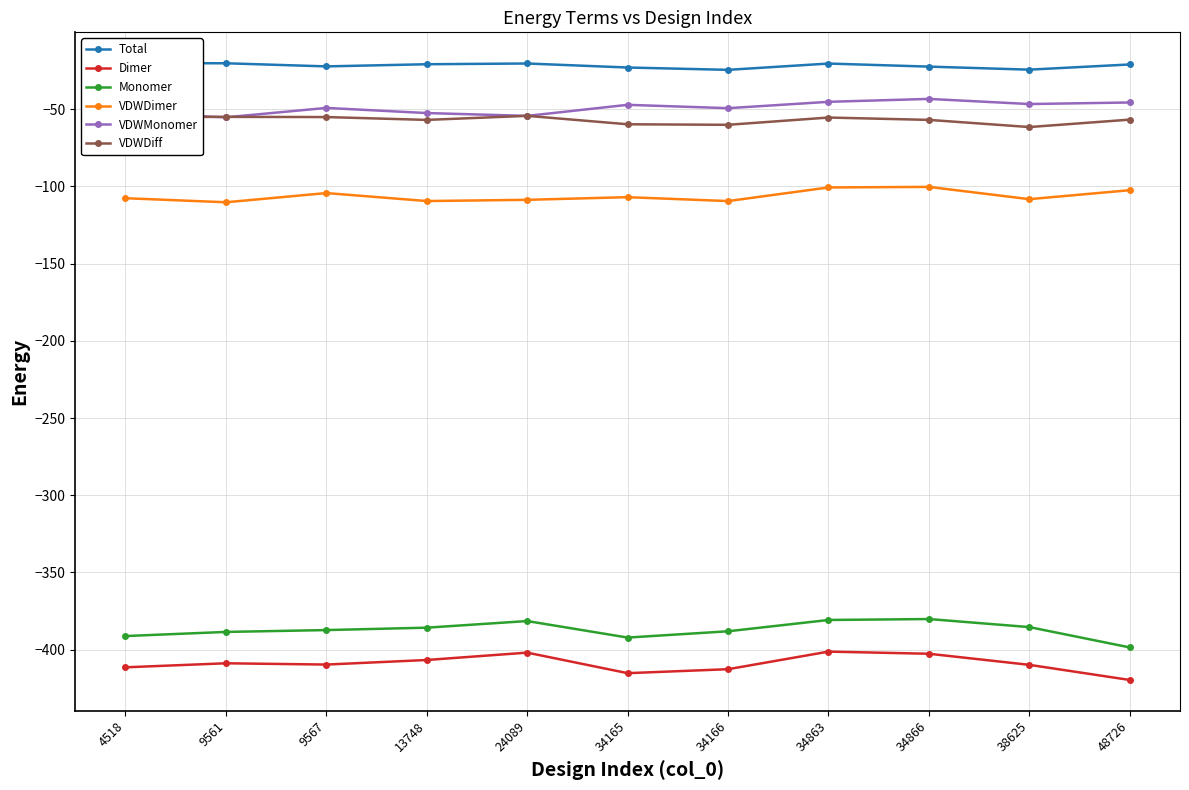

What is the sum of the Total values at 4518 and 34166?

-44.8